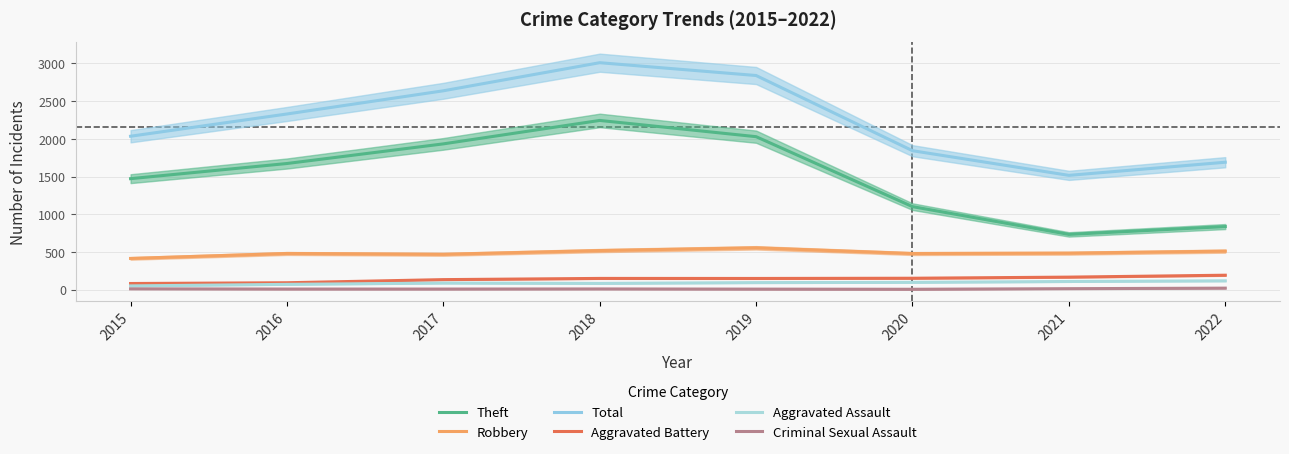

What is the total value across all series at 2019?

5672.9